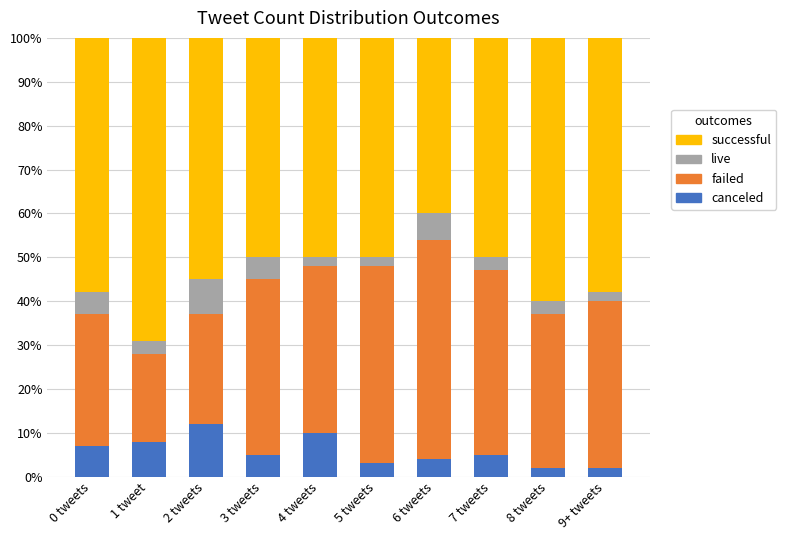

Count the number of data series in this chart.

4